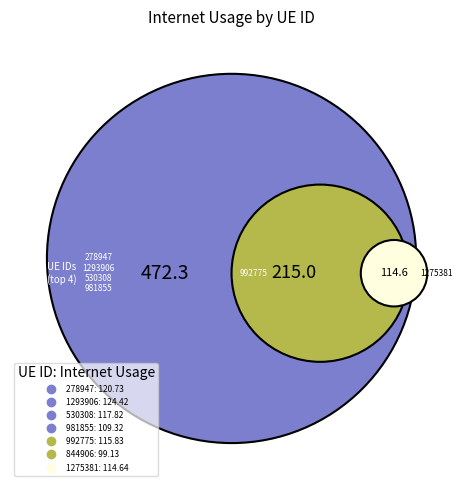

Is there any slice that represents more than half of the pie?

No